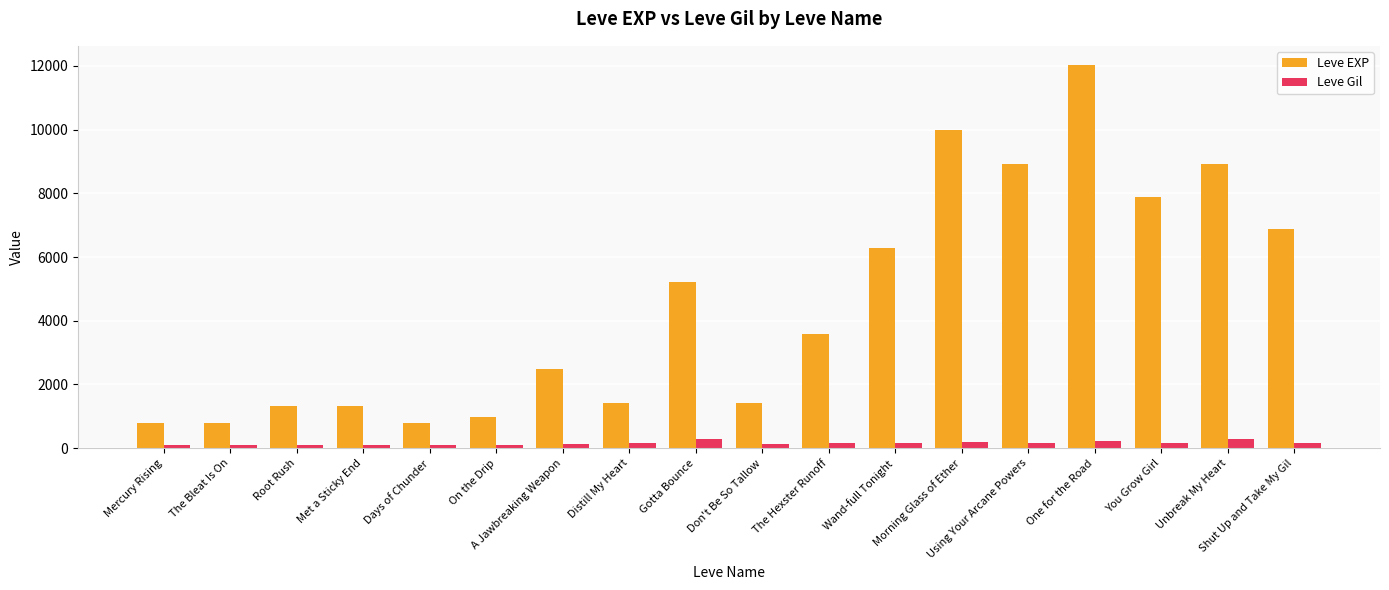

What is the minimum value shown in the chart?

112